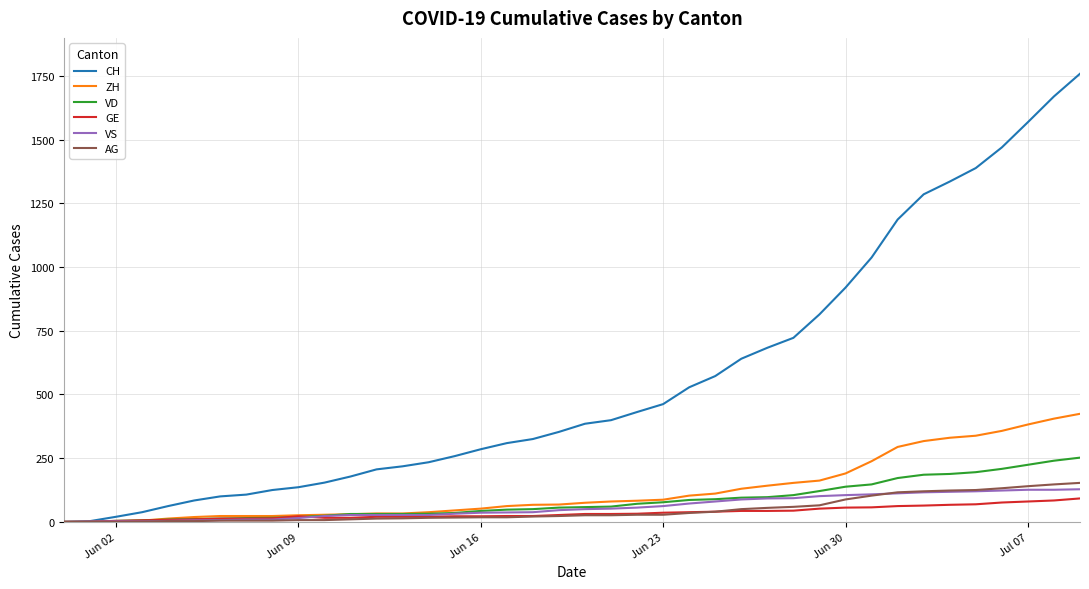

Which series has the widest spread of values?

CH